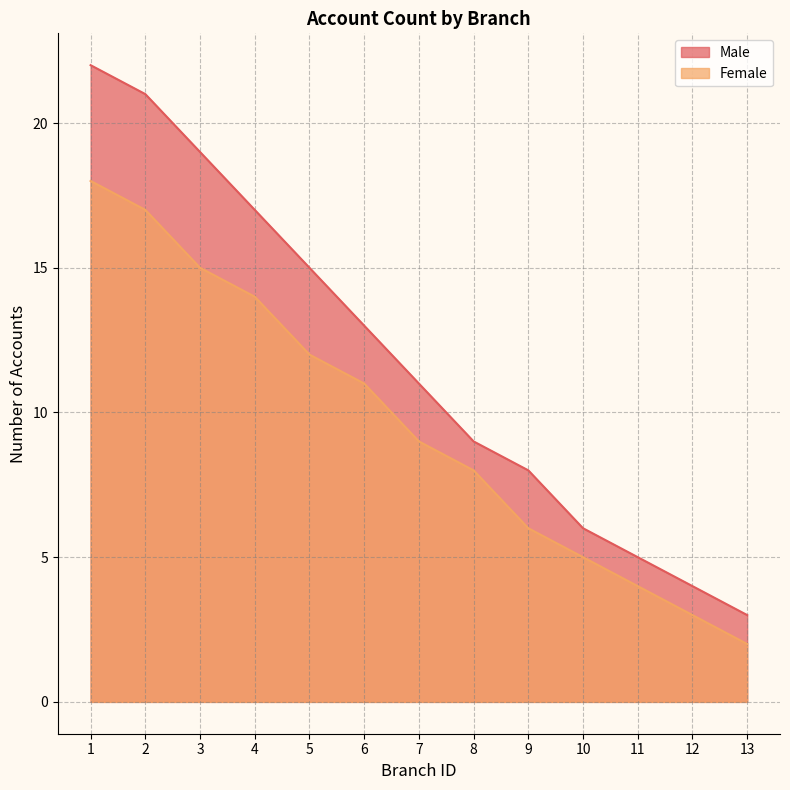

Between 2 and 12, which series saw the biggest shift?

Male